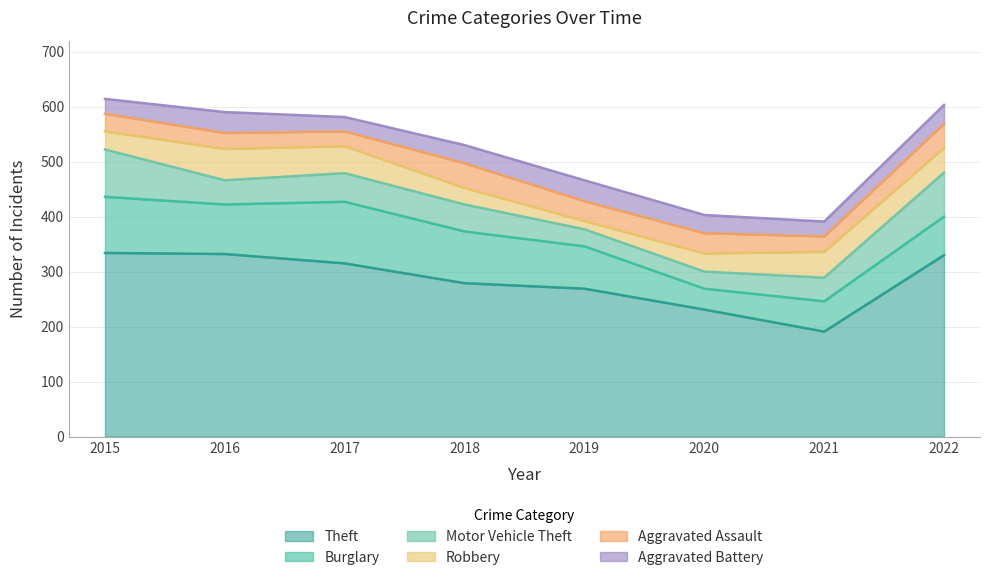

How many lines are shown in the chart?

6